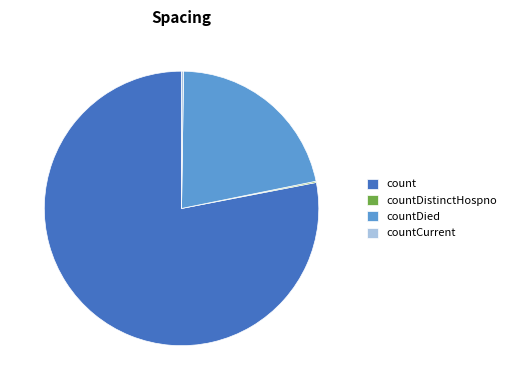

Do countDied and count together represent more than half of the pie?

Yes